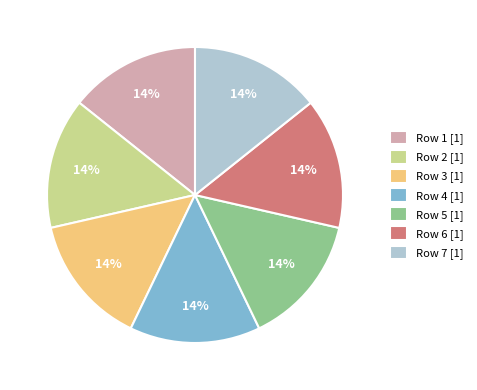

Is it true that Row 7 [1] is 14% of the pie?

True